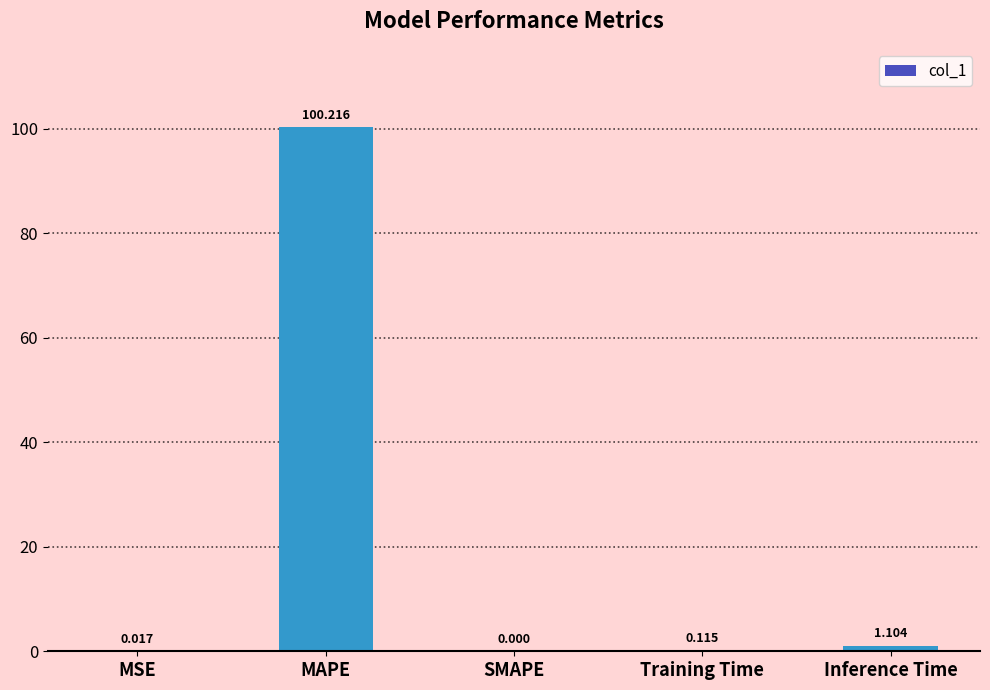

Are the bars grouped side by side (vs. stacked)?

No